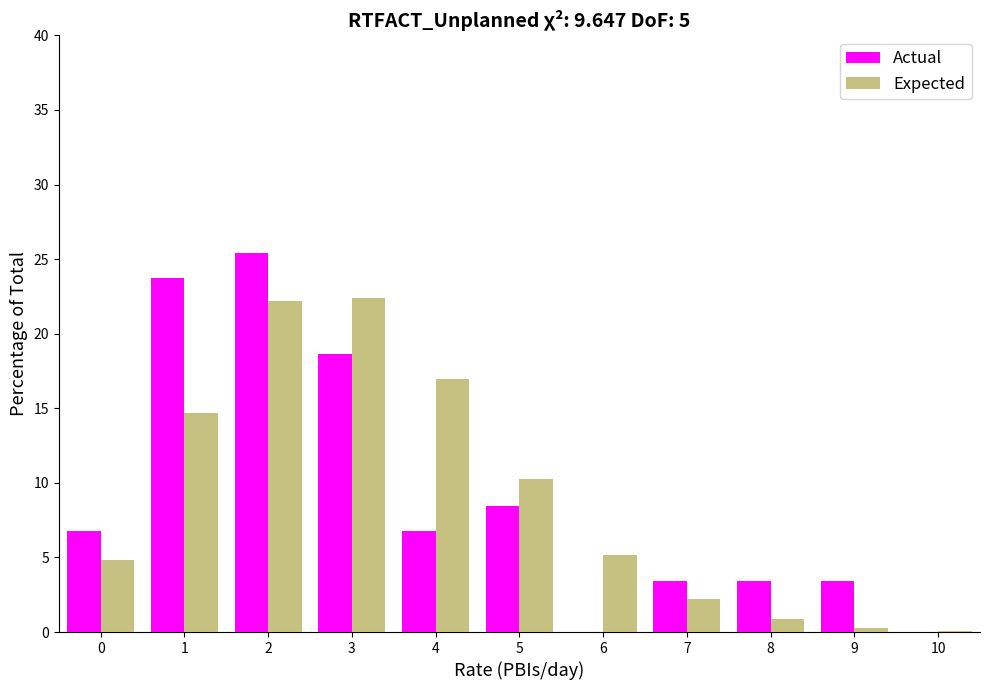

Reading right to left, what are all the values shown in this chart?

Actual: 10=0.0	9=3.4	8=3.4	7=3.4	6=0.0	5=8.5	4=6.8	3=18.6	2=25.4	1=23.7	0=6.8
Expected: 10=0.1	9=0.3	8=0.8	7=2.2	6=5.2	5=10.3	4=16.9	3=22.4	2=22.2	1=14.7	0=4.9